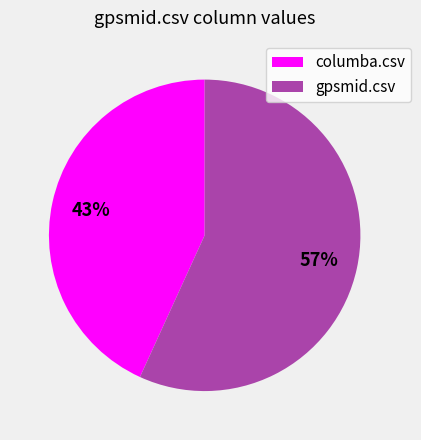

Is there a majority slice in this chart?

Yes